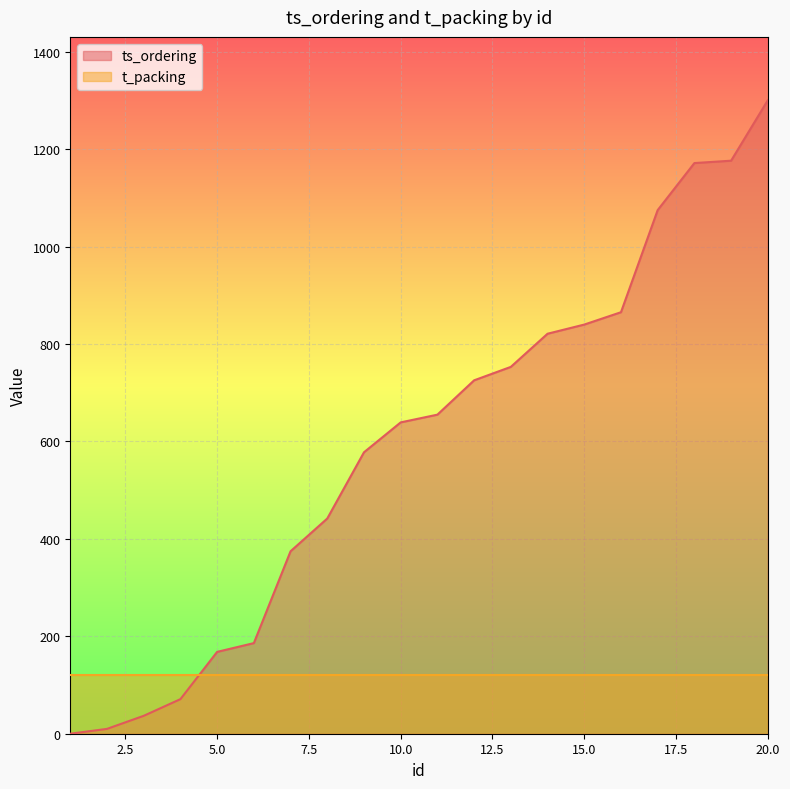

What is the change in value from 11 to 17?

+419.9